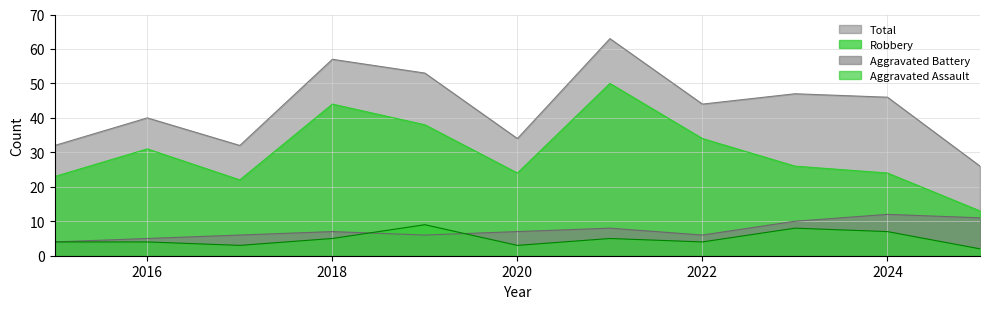

What is the value of the Aggravated Battery point at the 4th from the left?

7